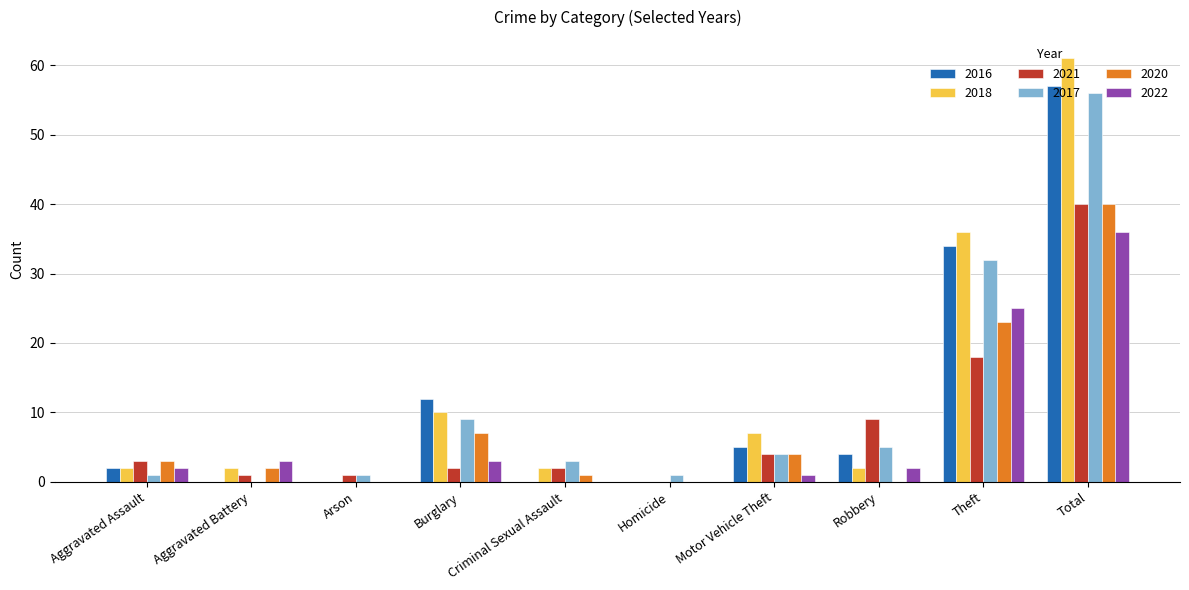

True or false: 2021 has a value of 8 at Total.

False